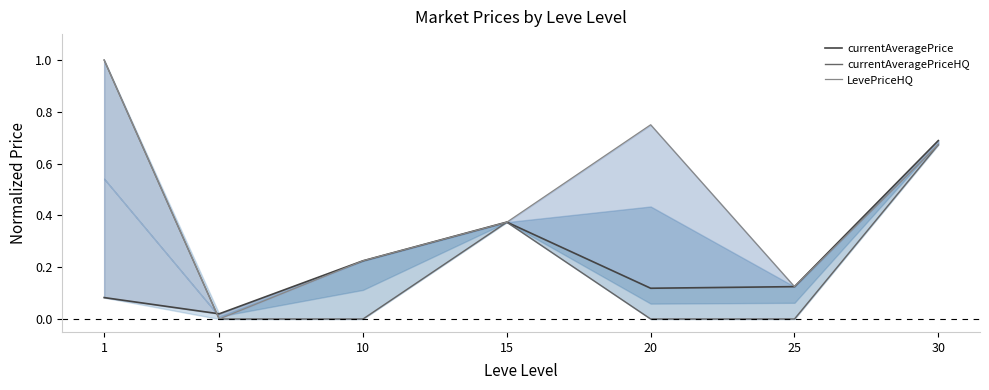

True or false: LevePriceHQ and currentAveragePriceHQ intersect in this chart.

False